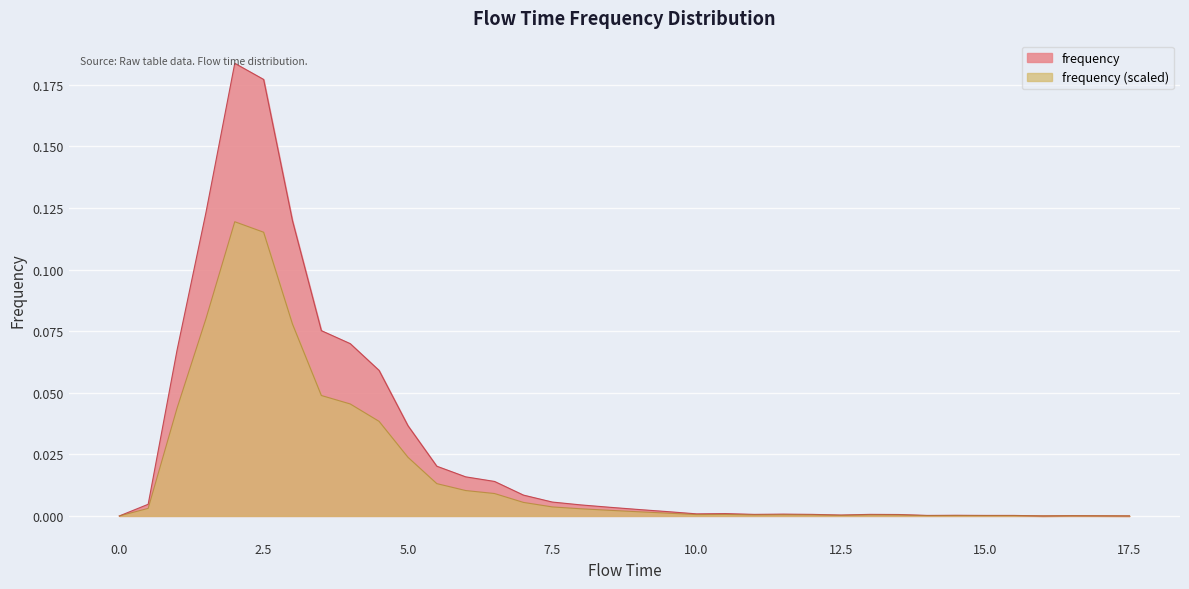

How many categories are shown in the chart?

36